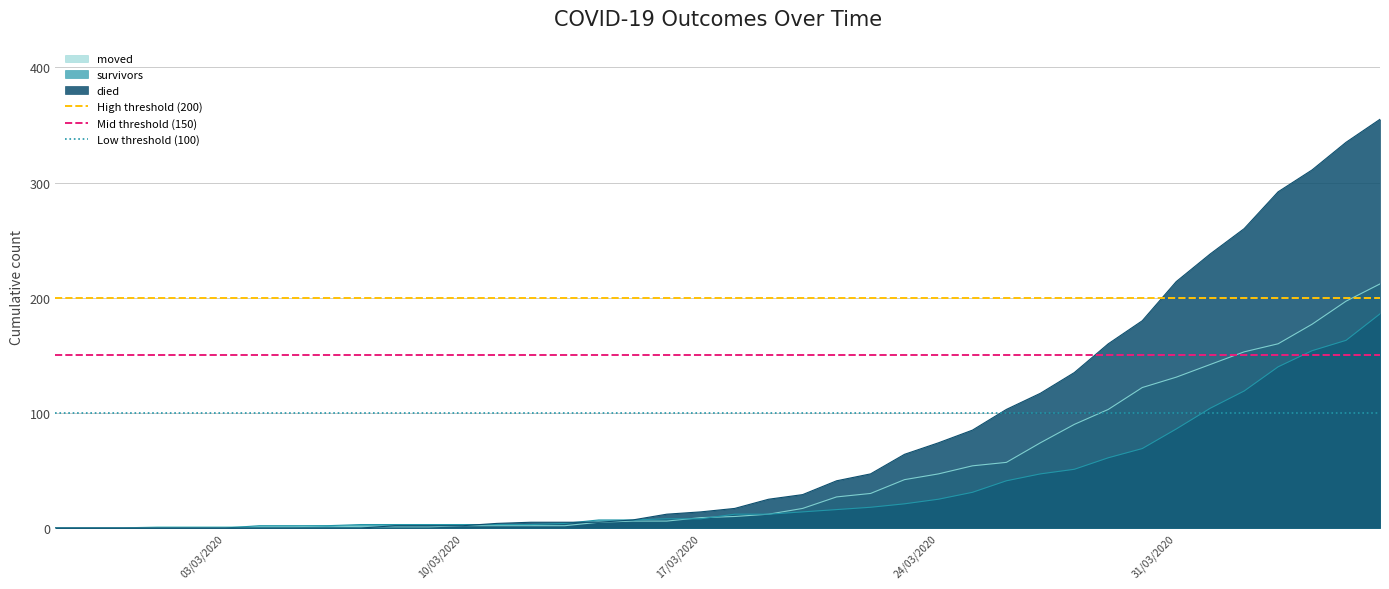

How many lines are shown in the chart?

3